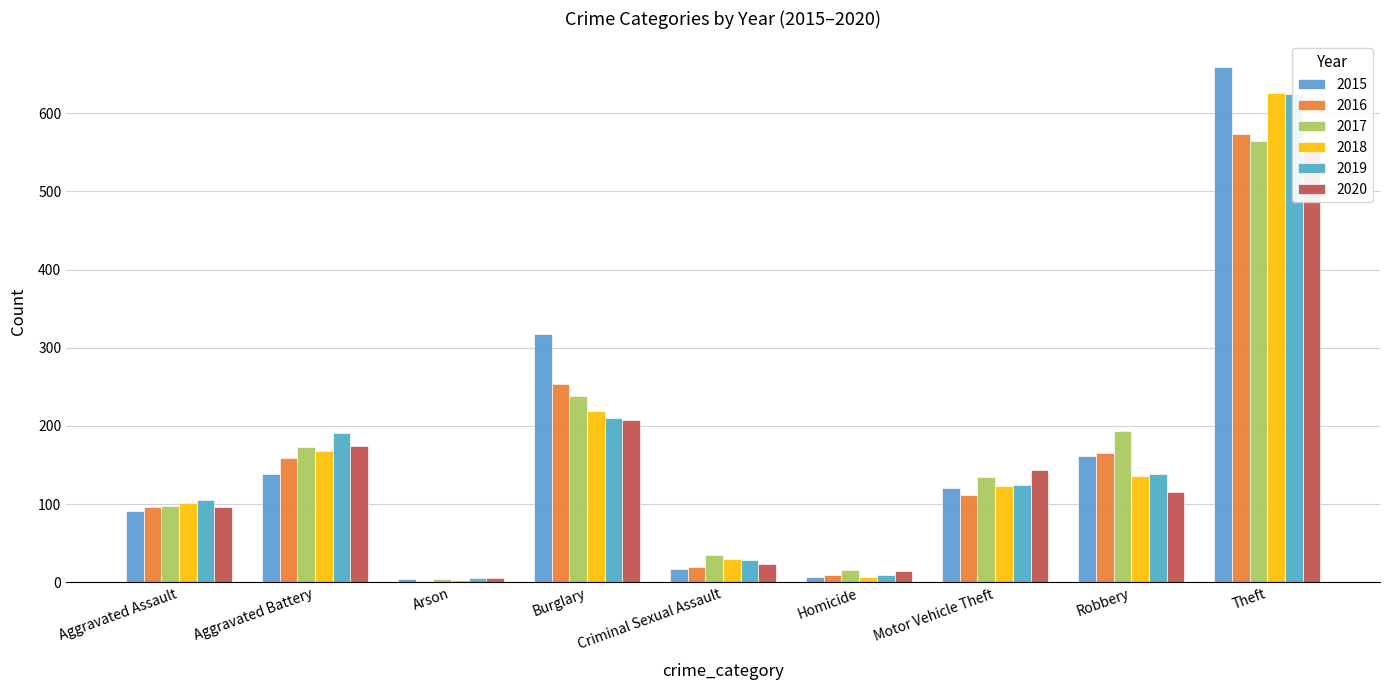

Reading left to right, what are all the values shown in this chart?

2015: 91	139	4	318	17	7	121	161	659
2016: 96	159	2	253	19	9	112	166	574
2017: 98	173	4	238	35	16	135	194	565
2018: 101	168	3	219	30	7	123	136	626
2019: 105	191	6	210	29	9	125	138	624
2020: 96	174	6	208	23	14	144	115	556